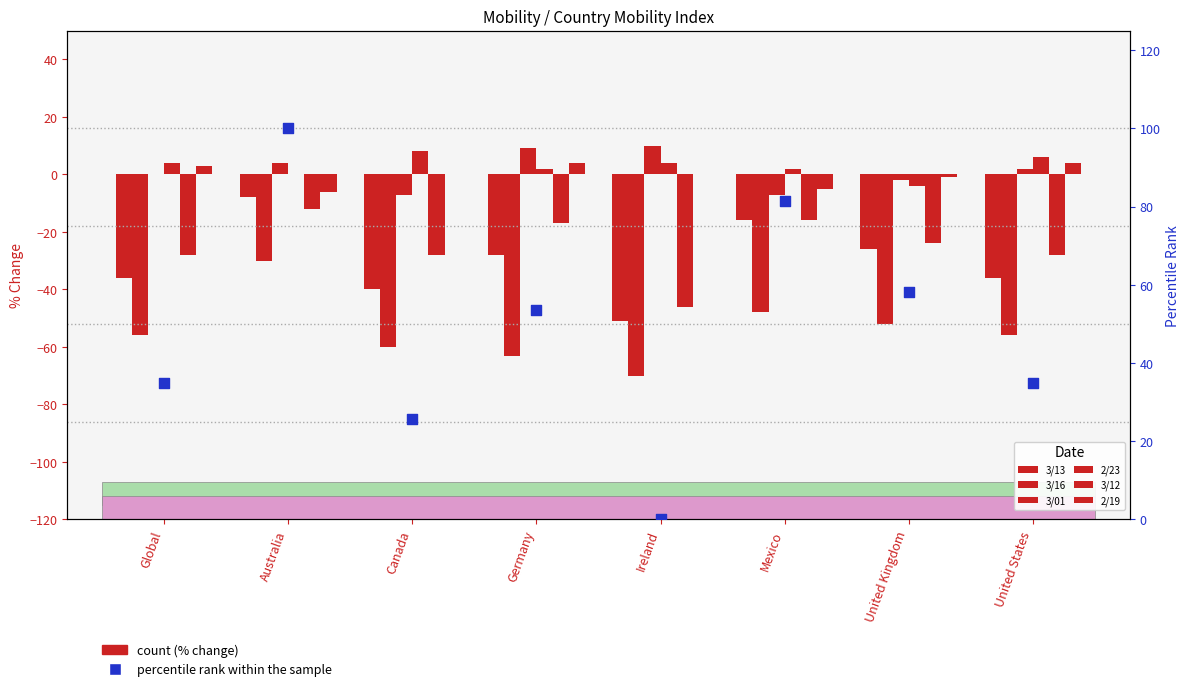

What is the total value across all series at Canada?

-127